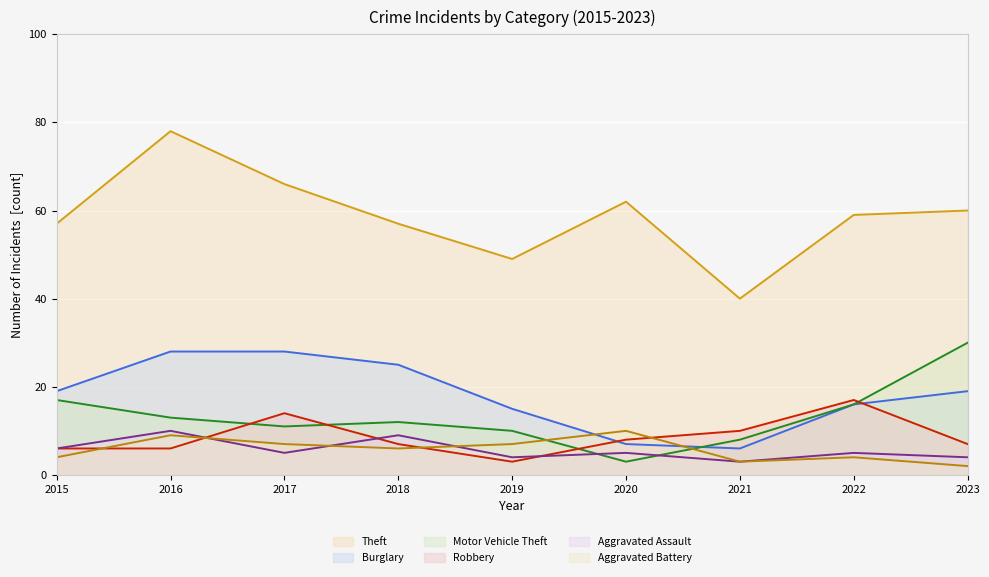

The value of Aggravated Assault at 2019 is 4. True or false?

True